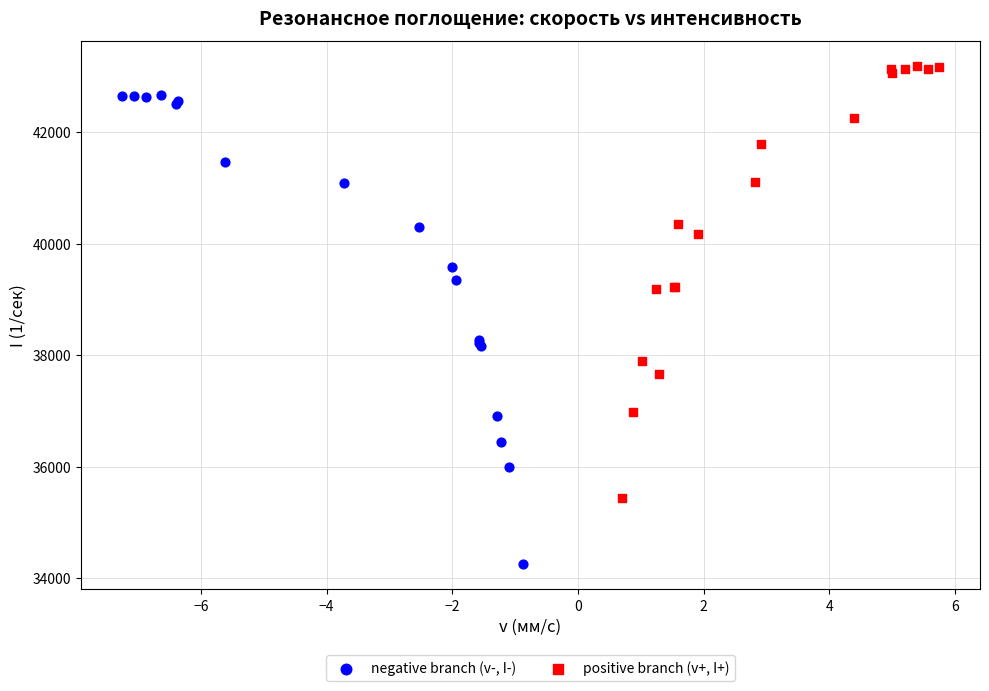

Which series reaches the minimum Y coordinate?

negative branch (v-, I-)